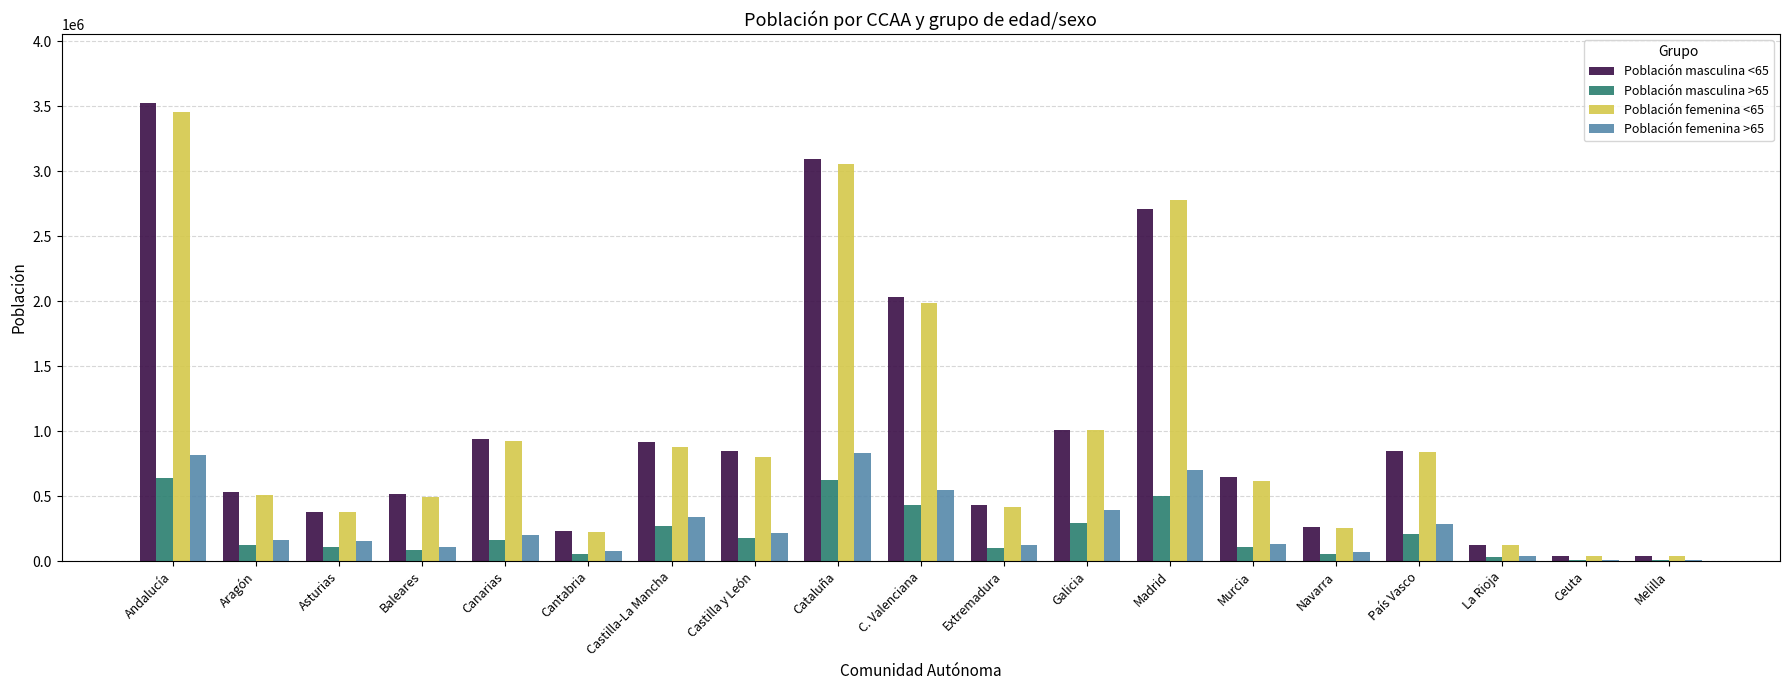

What is the spread (max minus min) of values at Extremadura?

332370